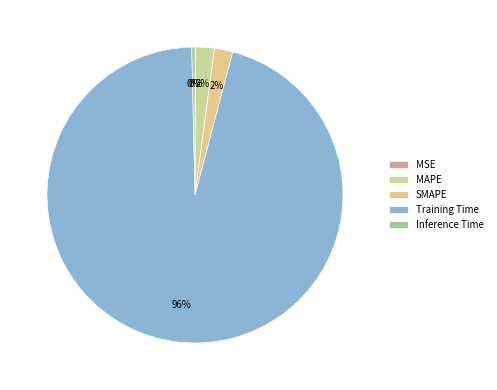

Count the number of slices in the pie.

5